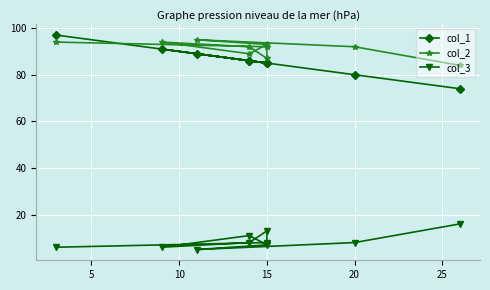

True or false: col_1 and col_3 cross at least once.

False